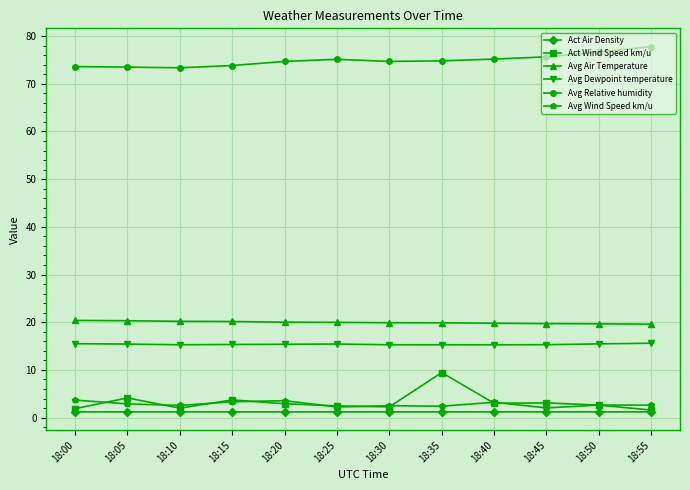

How many data points does each series have?

12